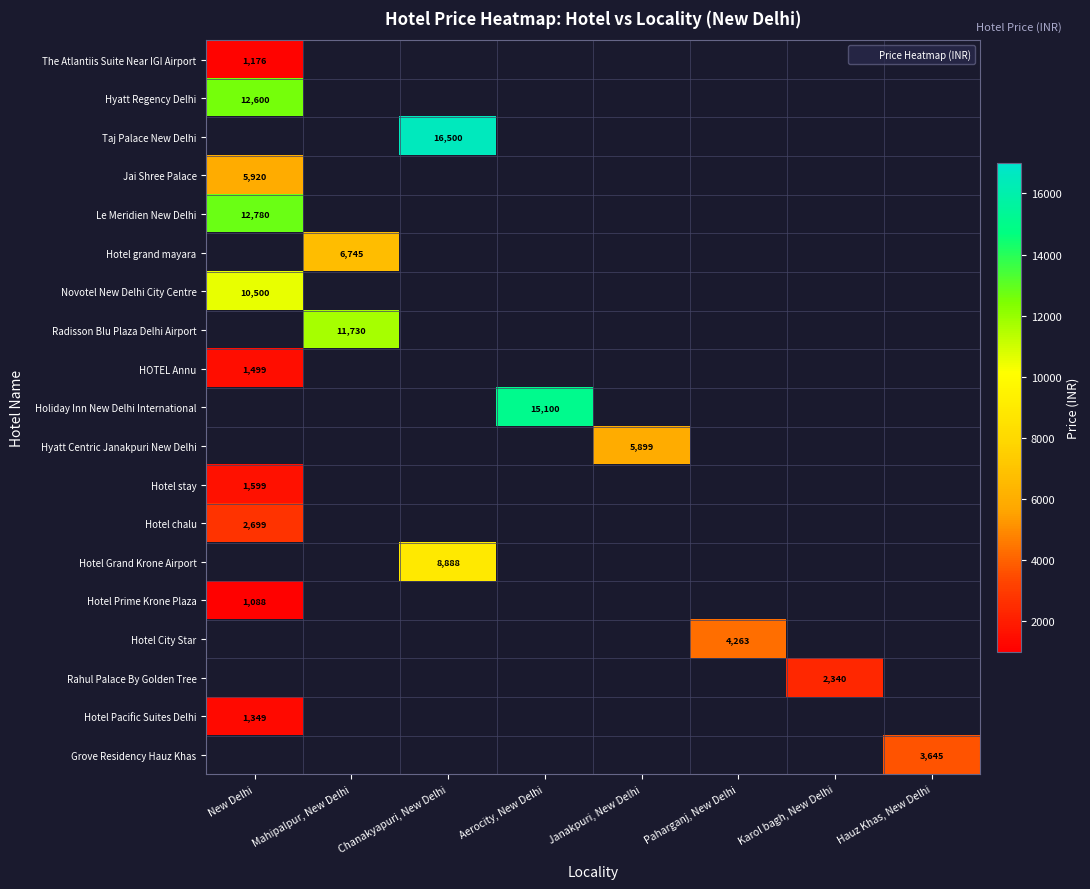

How many data points does each series have?

8